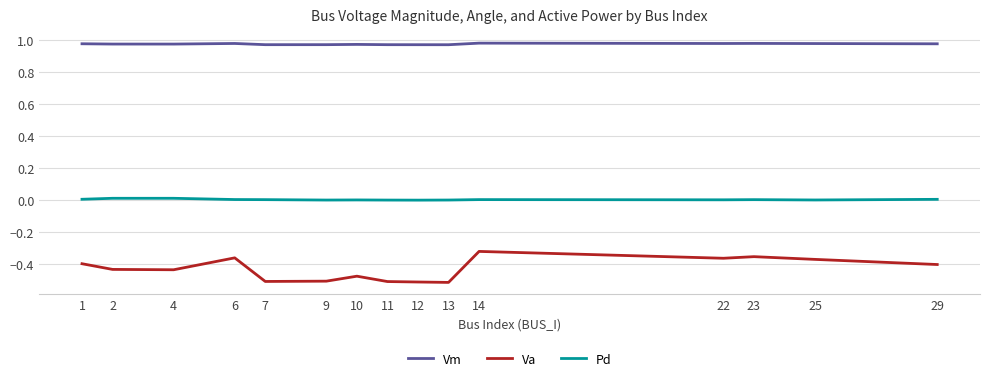

The Pd series shows 0.0 at 22. True or false?

True